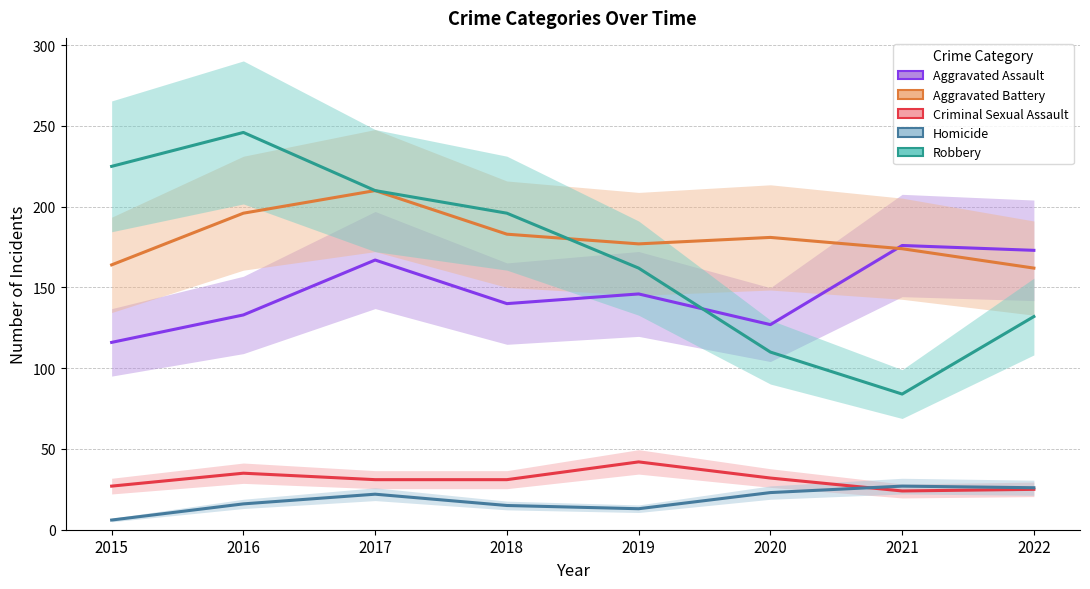

True or false: Homicide and Robbery intersect in this chart.

False